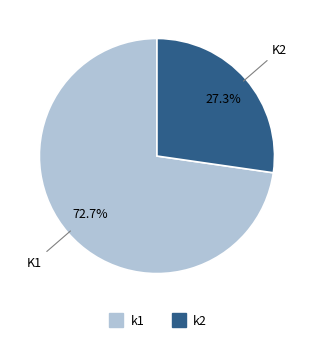

To the nearest percent, what percentage of the pie is k1?

73%